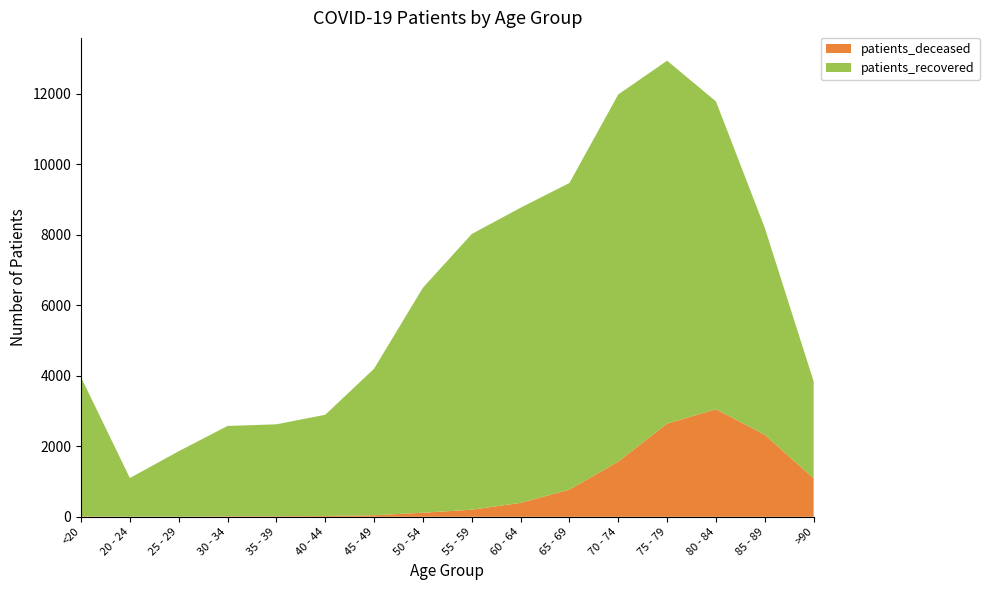

Reading left to right, what are all the values shown in this chart?

patients_deceased: 14	3	3	15	17	22	44	115	201	395	771	1567	2643	3053	2329	1090
patients_recovered: 3947	1097	1858	2563	2608	2873	4159	6386	7825	8377	8703	10420	10302	8737	5871	2754